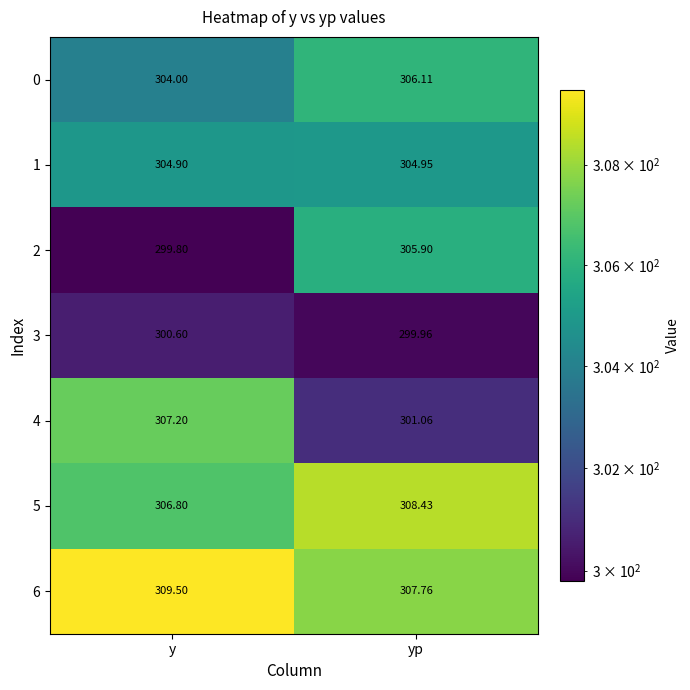

At which category does the chart reach its peak across all series?

y